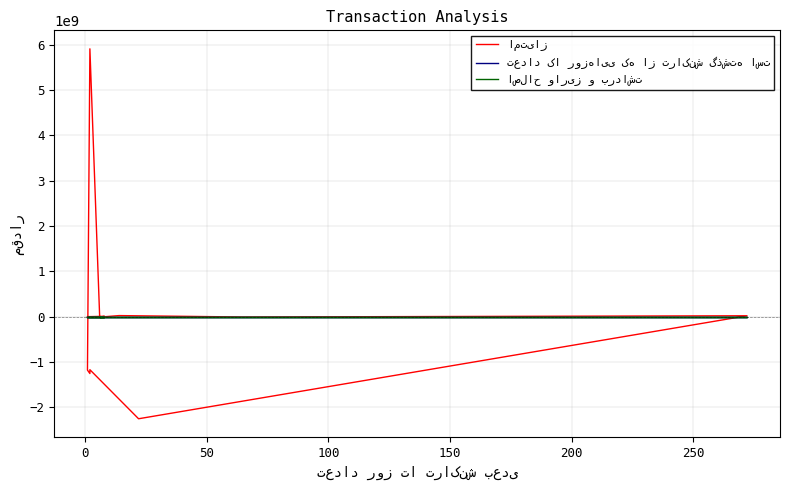

The تعداد کا روزهایی که از تراکنش گذشته است series shows 25 at 9. True or false?

False